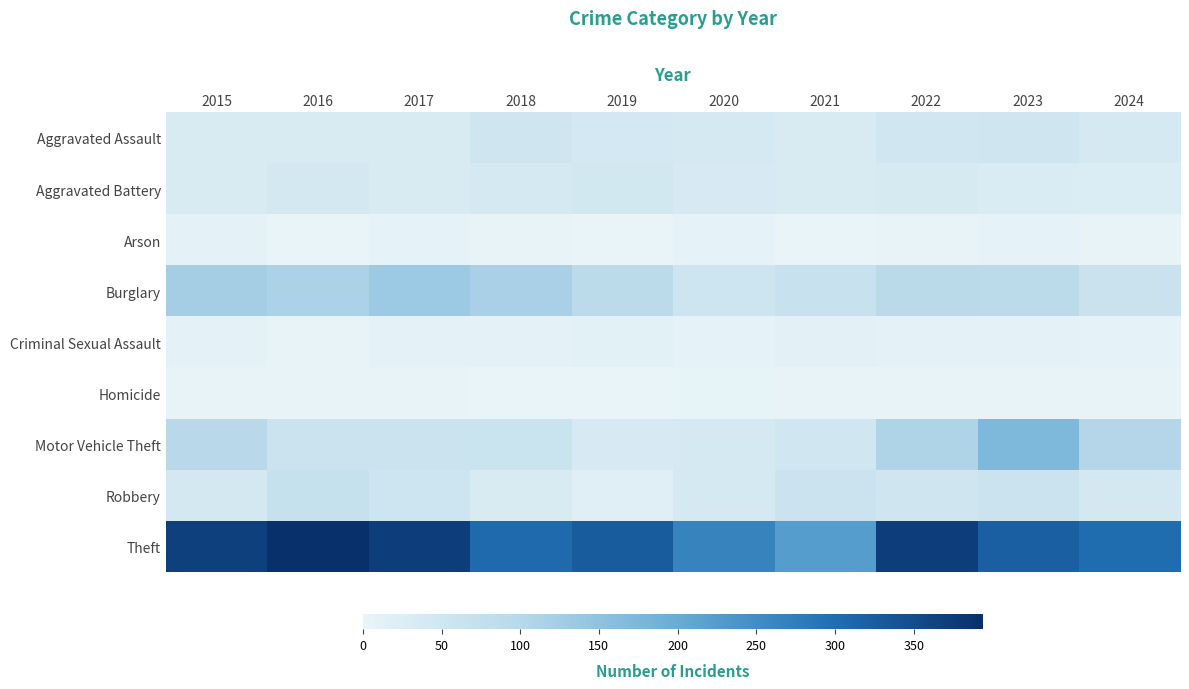

Which category has the highest value across all series?

2016